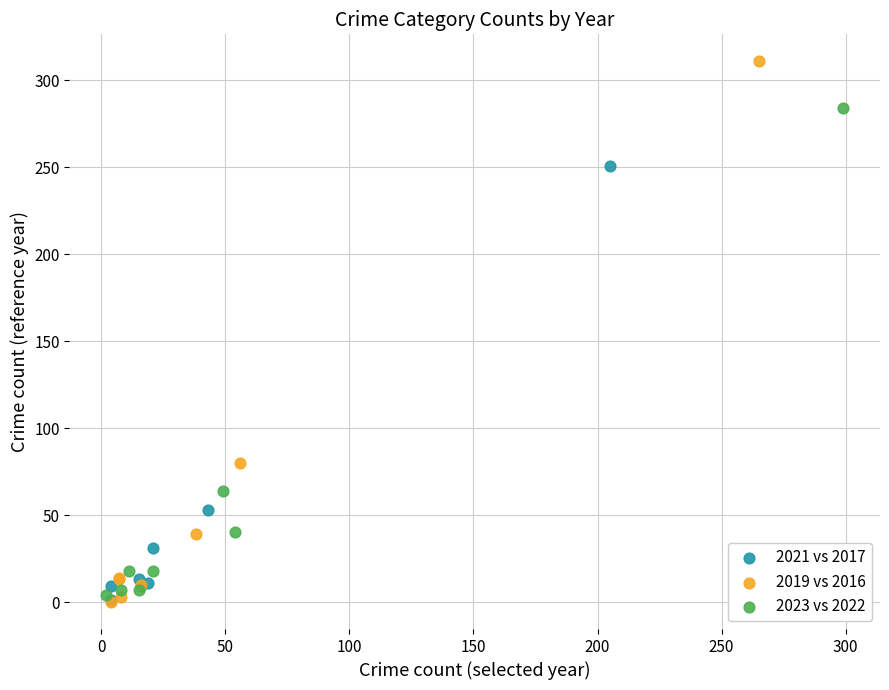

Which series reaches the maximum Y coordinate?

2019 vs 2016